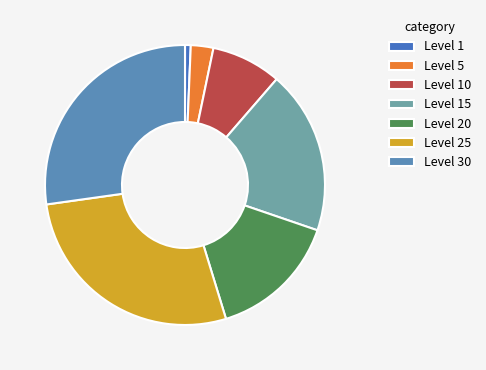

Count the number of slices in the pie.

7